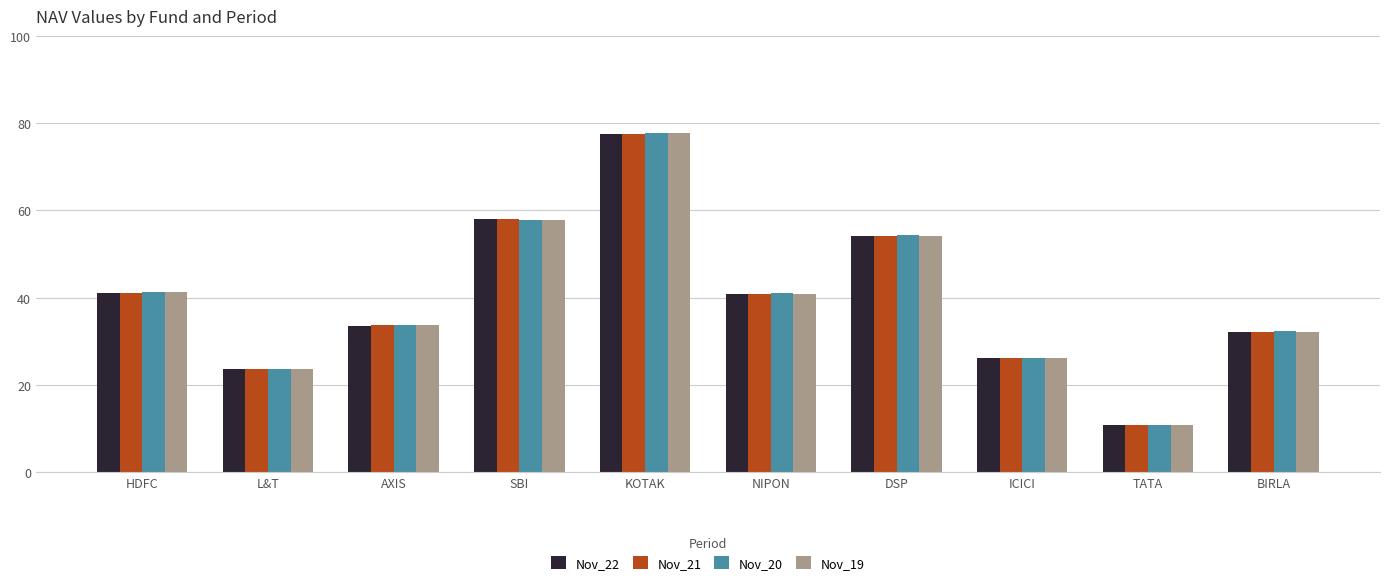

What is the label of the 5th bar from the right?

NIPON